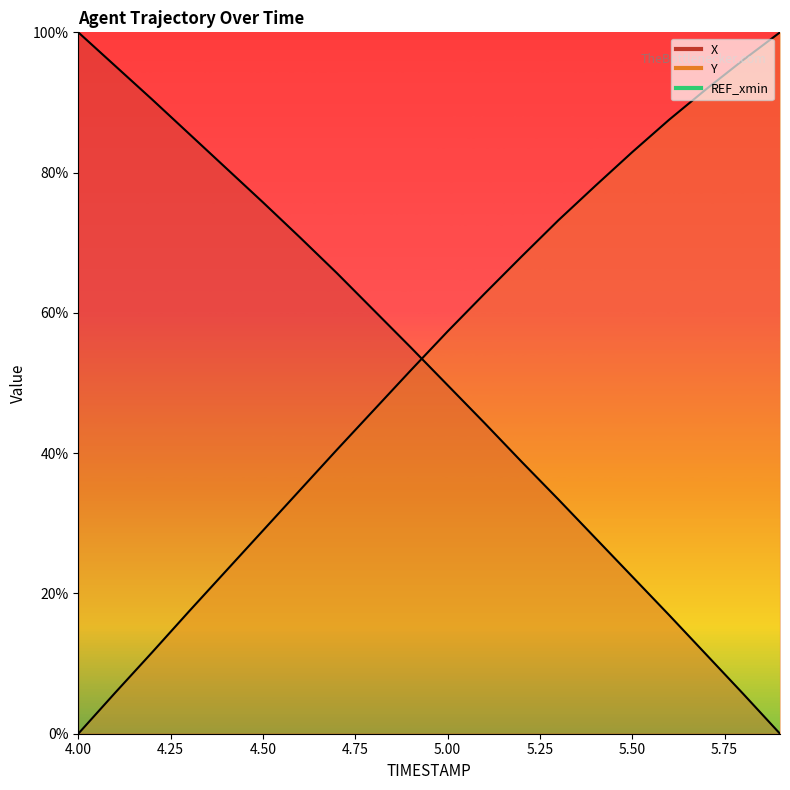

What is the sum of all X values?

1029.9